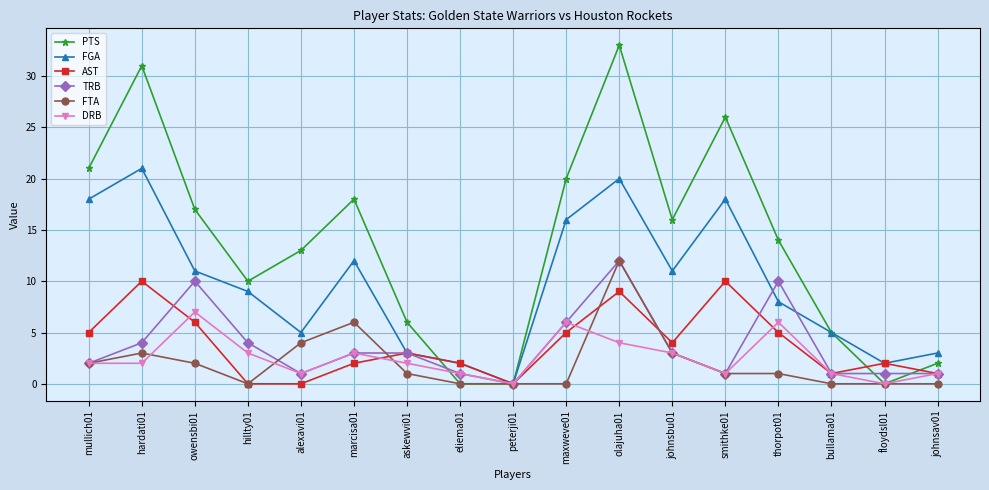

Reading right to left, what are all the values shown in this chart?

PTS: johnsav01=2	floydsl01=0	bullama01=5	thorpot01=14	smithke01=26	johnsbu01=16	olajuha01=33	maxweve01=20	peterji01=0	eliema01=0	askewvi01=6	marcisa01=18	alexavi01=13	hillty01=10	owensbi01=17	hardati01=31	mullich01=21
FGA: johnsav01=3	floydsl01=2	bullama01=5	thorpot01=8	smithke01=18	johnsbu01=11	olajuha01=20	maxweve01=16	peterji01=0	eliema01=2	askewvi01=3	marcisa01=12	alexavi01=5	hillty01=9	owensbi01=11	hardati01=21	mullich01=18
AST: johnsav01=1	floydsl01=2	bullama01=1	thorpot01=5	smithke01=10	johnsbu01=4	olajuha01=9	maxweve01=5	peterji01=0	eliema01=2	askewvi01=3	marcisa01=2	alexavi01=0	hillty01=0	owensbi01=6	hardati01=10	mullich01=5
TRB: johnsav01=1	floydsl01=1	bullama01=1	thorpot01=10	smithke01=1	johnsbu01=3	olajuha01=12	maxweve01=6	peterji01=0	eliema01=1	askewvi01=3	marcisa01=3	alexavi01=1	hillty01=4	owensbi01=10	hardati01=4	mullich01=2
FTA: johnsav01=0	floydsl01=0	bullama01=0	thorpot01=1	smithke01=1	johnsbu01=3	olajuha01=12	maxweve01=0	peterji01=0	eliema01=0	askewvi01=1	marcisa01=6	alexavi01=4	hillty01=0	owensbi01=2	hardati01=3	mullich01=2
DRB: johnsav01=1	floydsl01=0	bullama01=1	thorpot01=6	smithke01=1	johnsbu01=3	olajuha01=4	maxweve01=6	peterji01=0	eliema01=1	askewvi01=2	marcisa01=3	alexavi01=1	hillty01=3	owensbi01=7	hardati01=2	mullich01=2